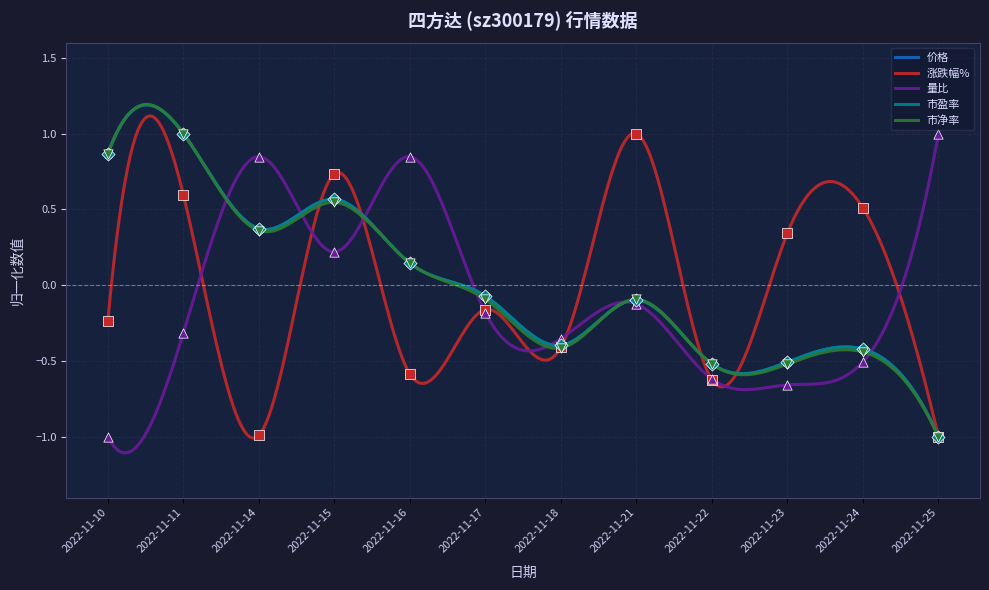

Is the value of 价格 at 2022-11-14 greater than the value of 市盈率 at 2022-11-25?

Yes